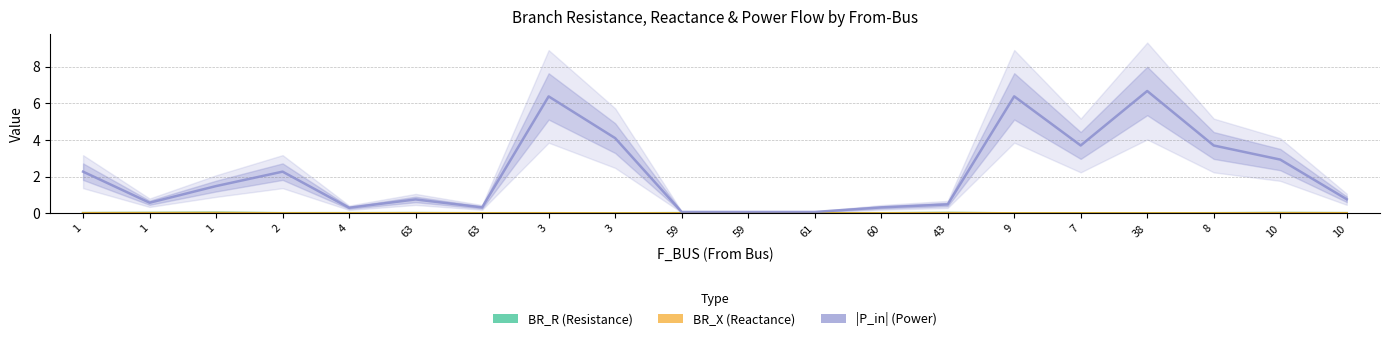

True or false: BR_X and P_in_abs cross at least once.

False